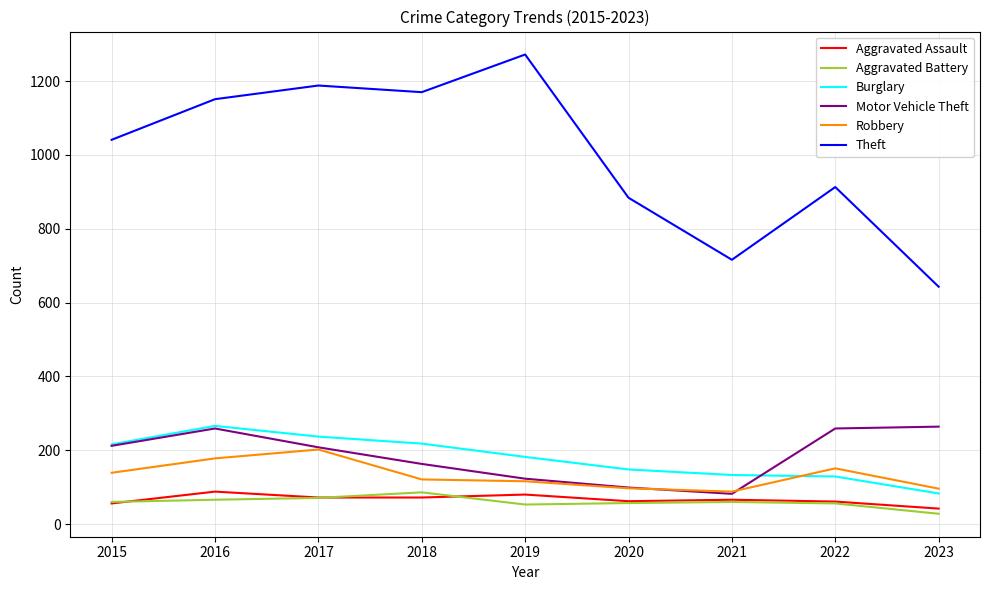

The Theft series shows 1188 at 2017. True or false?

True